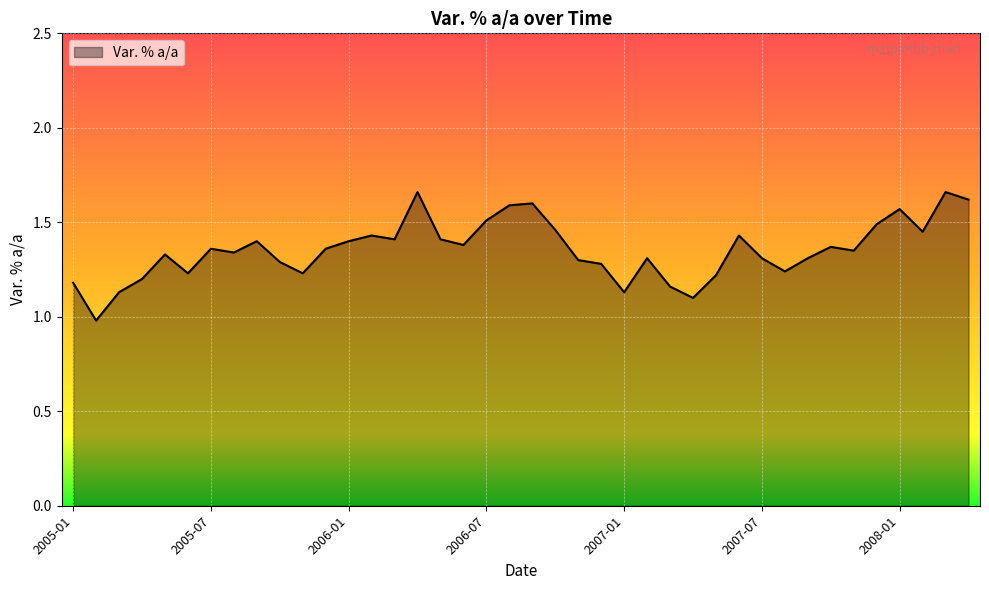

What is the minimum value shown in the chart?

1.0